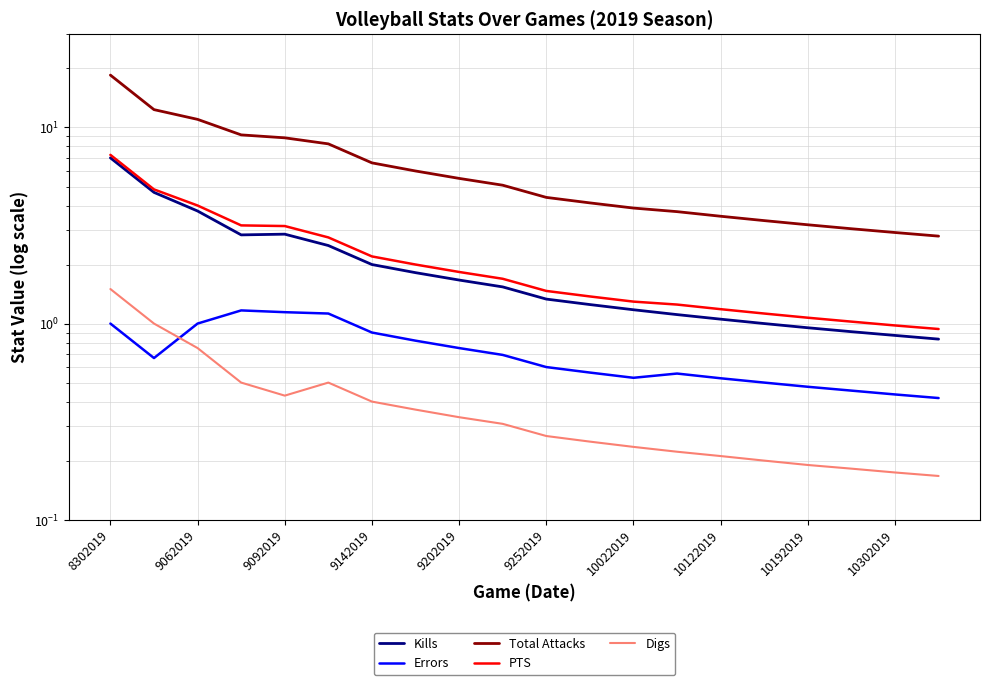

Rank the series at 9252019 from highest to lowest value.

Total Attacks, PTS, Kills, Errors, Digs